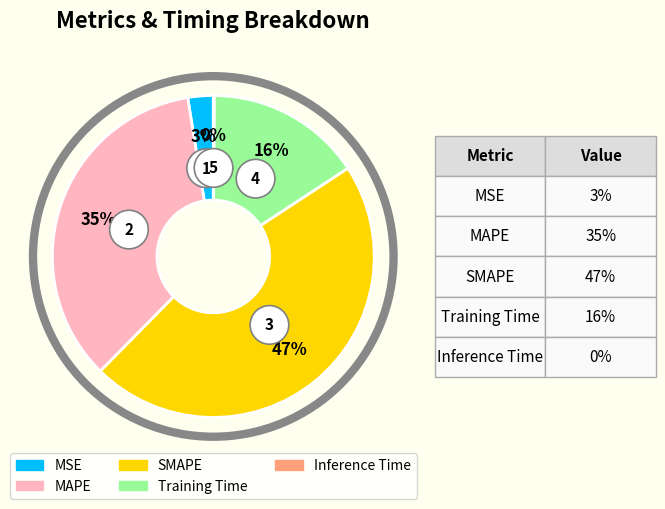

To the nearest percent, what portion does MSE represent?

3%